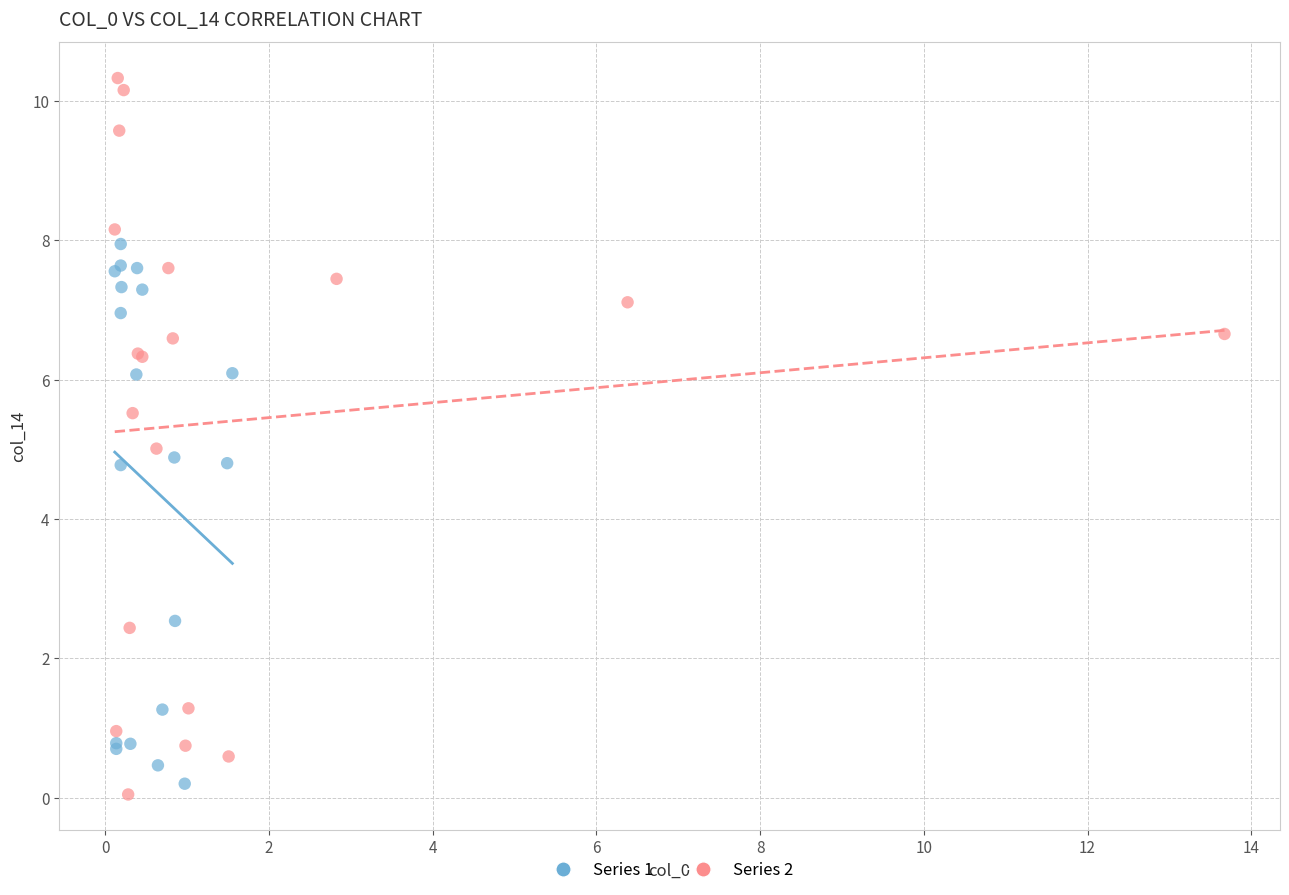

Which series contains the highest Y value?

Series 2